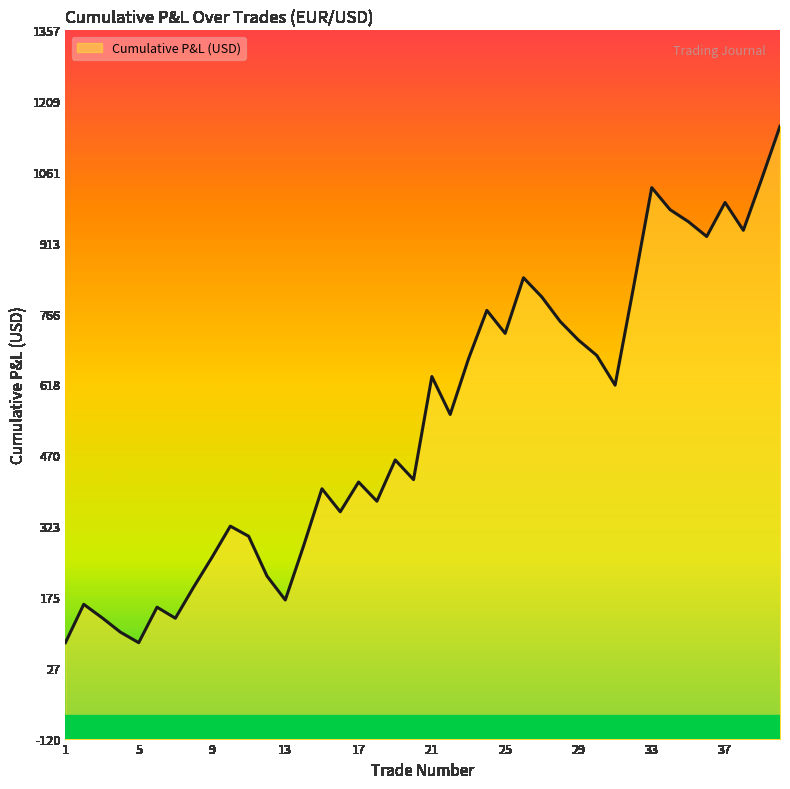

Reading right to left, list all the values displayed in this chart.

40=1157	39=1047	38=940	37=998	36=927	35=958	34=983	33=1029	32=820	31=617	30=679	29=711	28=750	27=801	26=841	25=725	24=773	23=672	22=556	21=635	20=420	19=461	18=375	17=415	16=353	15=401	14=282	13=169	12=219	11=302	10=323	9=258	8=196	7=131	6=154	5=80	4=102	3=132	2=160	1=80